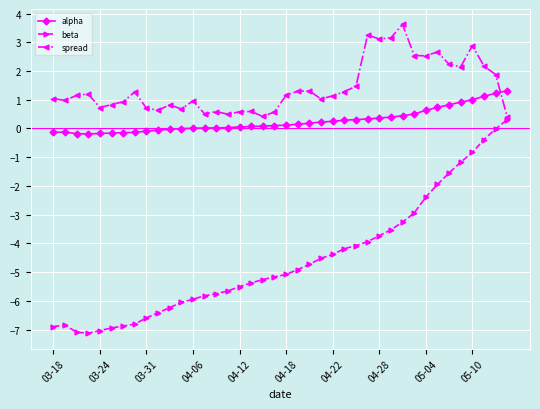

Which series has the largest total across all categories?

spread